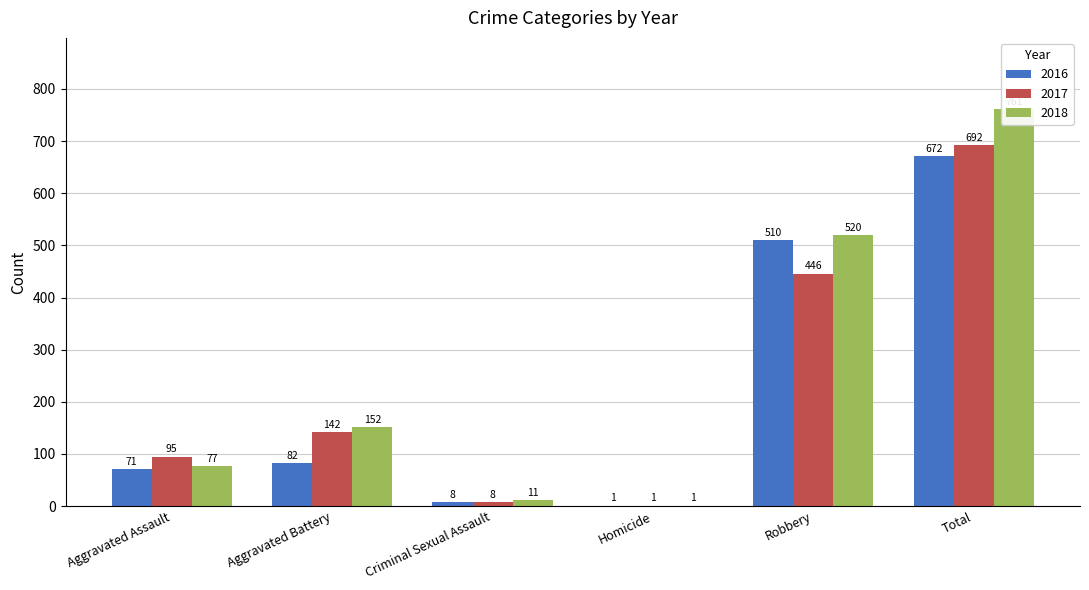

How many data points in 2017 are above 142?

2